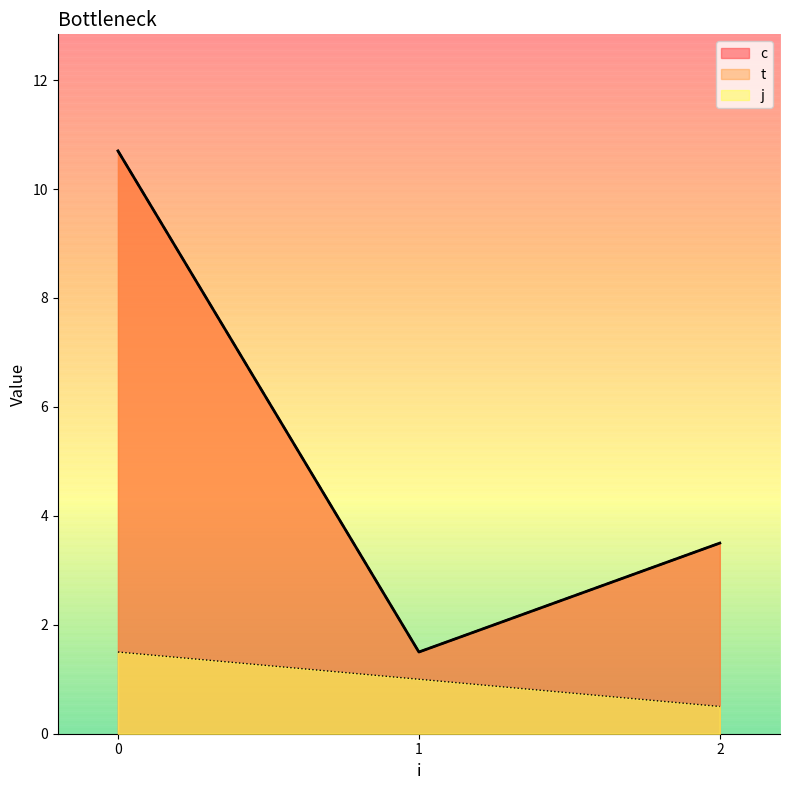

Which category has the lowest value in the c series?

1